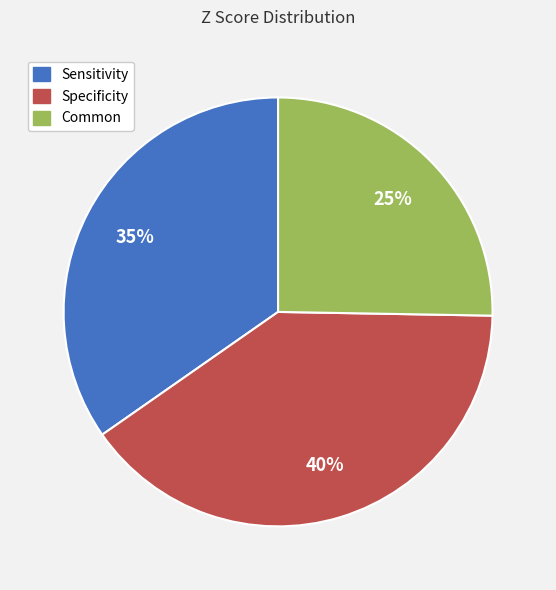

The Common slice represents 25% of the pie. True or false?

True